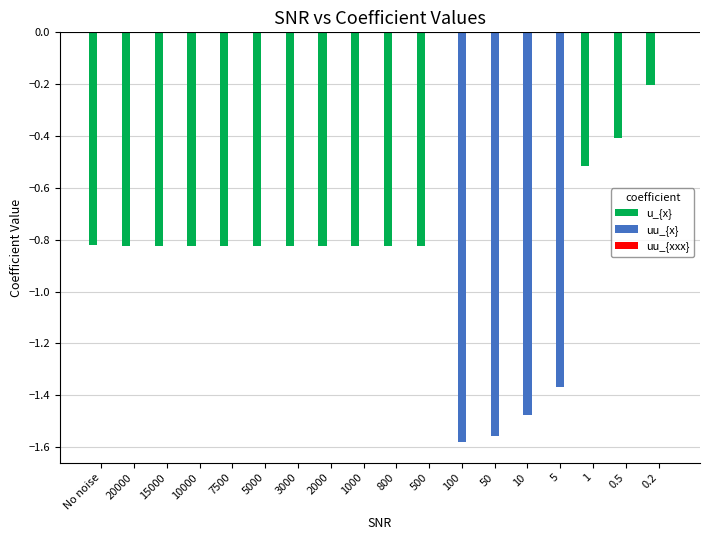

True or false: uu_{x} has a value of -1.5 at 10.

True